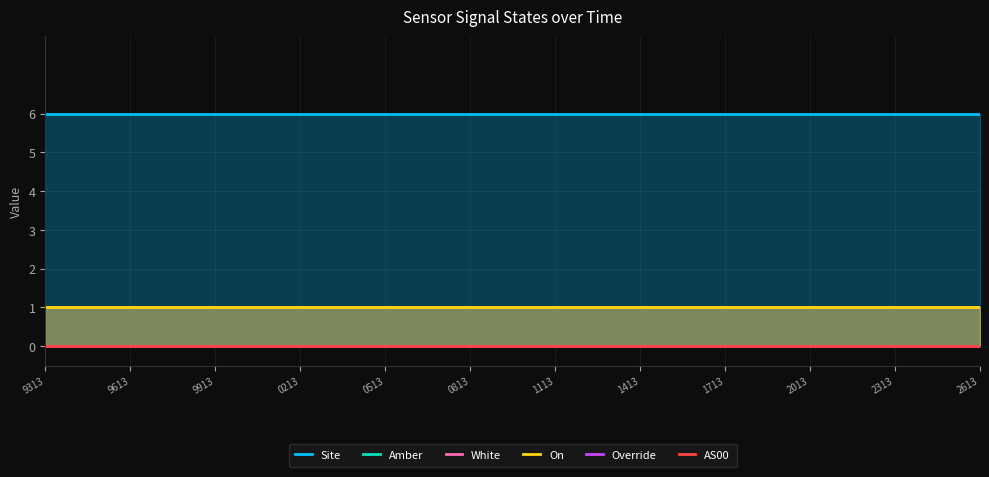

Where is White nearest to the value 1?

9313